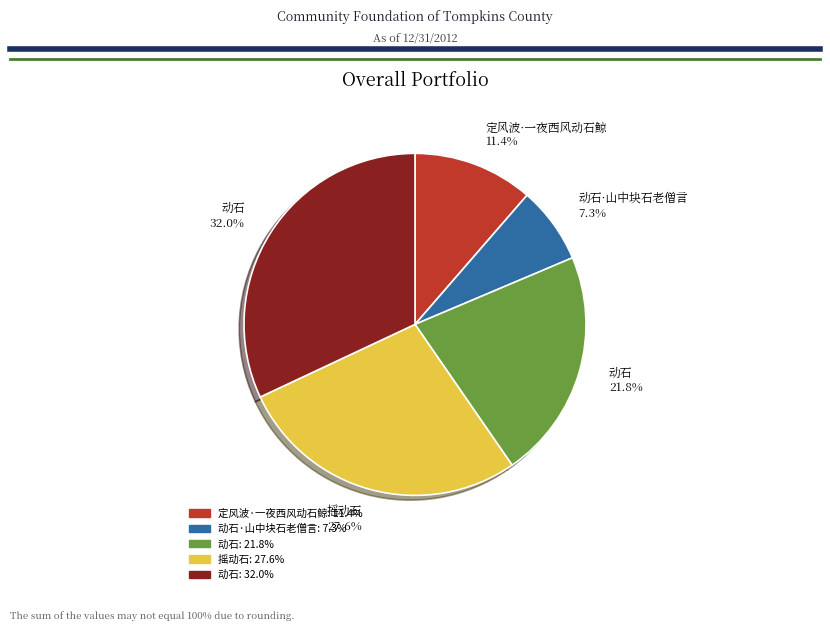

Approximately how many times larger is the value at 动石·山中块石老僧言 7.3% compared to 摇动石 27.6%?

0.3